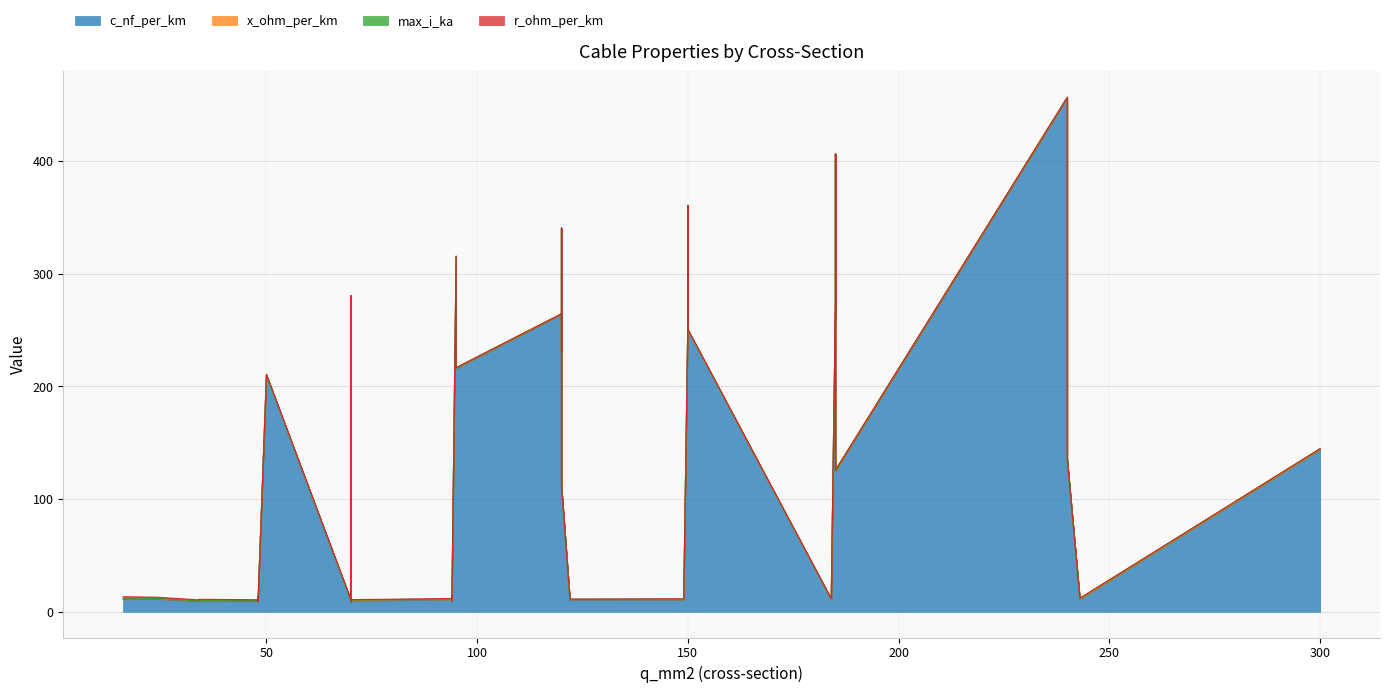

Reading right to left, list all the values displayed in this chart.

c_nf_per_km: 8.7	8.4	8.0	11.0	10.8	10.5	10.3	10.0	9.7	9.5	9.2	11.2	11.1	10.8	10.4	10.1	9.7	13.2	12.2	11.2	11.0	144.0	135.0	125.0	112.0	280.0	340.0	360.0	190.0	230.0	250.0	456.0	406.0	315.0	304.0	273.0	216.0	261.0	264.0	210.0
x_ohm_per_km: 0.4	0.5	0.5	0.3	0.3	0.3	0.3	0.3	0.4	0.4	0.4	0.3	0.3	0.3	0.3	0.3	0.4	0.3	0.3	0.3	0.3	0.1	0.1	0.2	0.2	0.1	0.1	0.1	0.1	0.1	0.1	0.1	0.1	0.1	0.1	0.1	0.1	0.1	0.1	0.1
max_i_ka: 0.3	0.3	0.2	0.6	0.5	0.5	0.4	0.3	0.3	0.2	0.2	0.5	0.4	0.3	0.3	0.2	0.2	0.3	0.2	0.1	0.1	0.6	0.5	0.5	0.4	0.2	0.3	0.3	0.2	0.3	0.3	0.4	0.4	0.2	0.4	0.4	0.3	0.3	0.2	0.1
r_ohm_per_km: 0.3	0.4	0.6	0.1	0.2	0.2	0.2	0.3	0.4	0.6	0.8	0.2	0.2	0.3	0.4	0.6	0.8	0.3	0.6	1.2	1.9	0.1	0.1	0.1	0.2	0.4	0.3	0.2	0.4	0.3	0.2	0.1	0.2	0.3	0.1	0.2	0.3	0.2	0.2	0.6